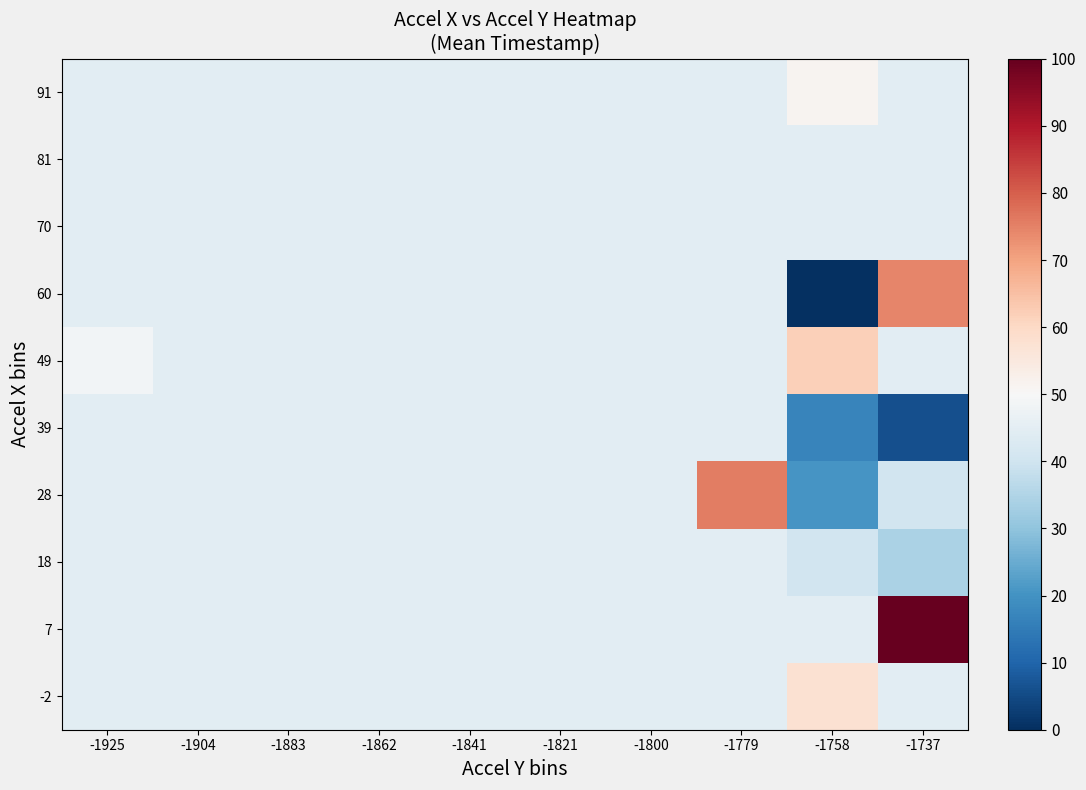

What is the total value across all series at -1737?

479.7